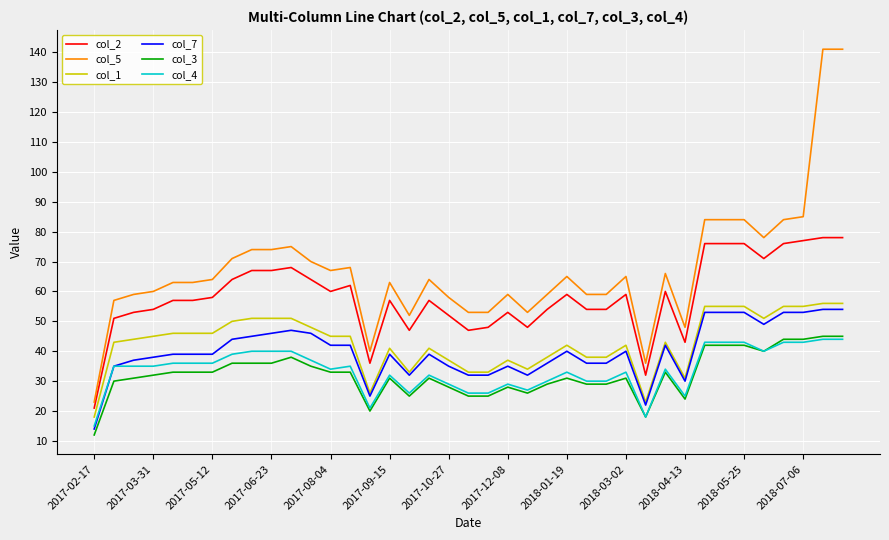

What is the lowest value of the col_5 series?

23